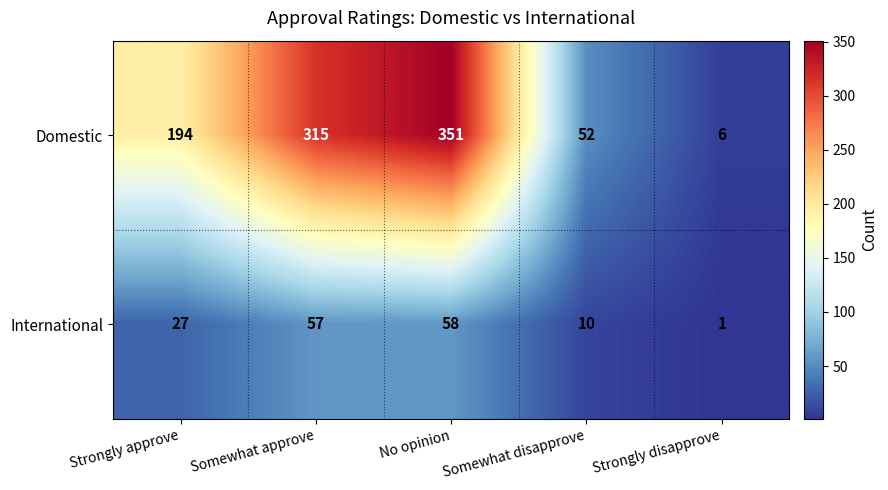

Count the Domestic values in the range 52 to 315.

3